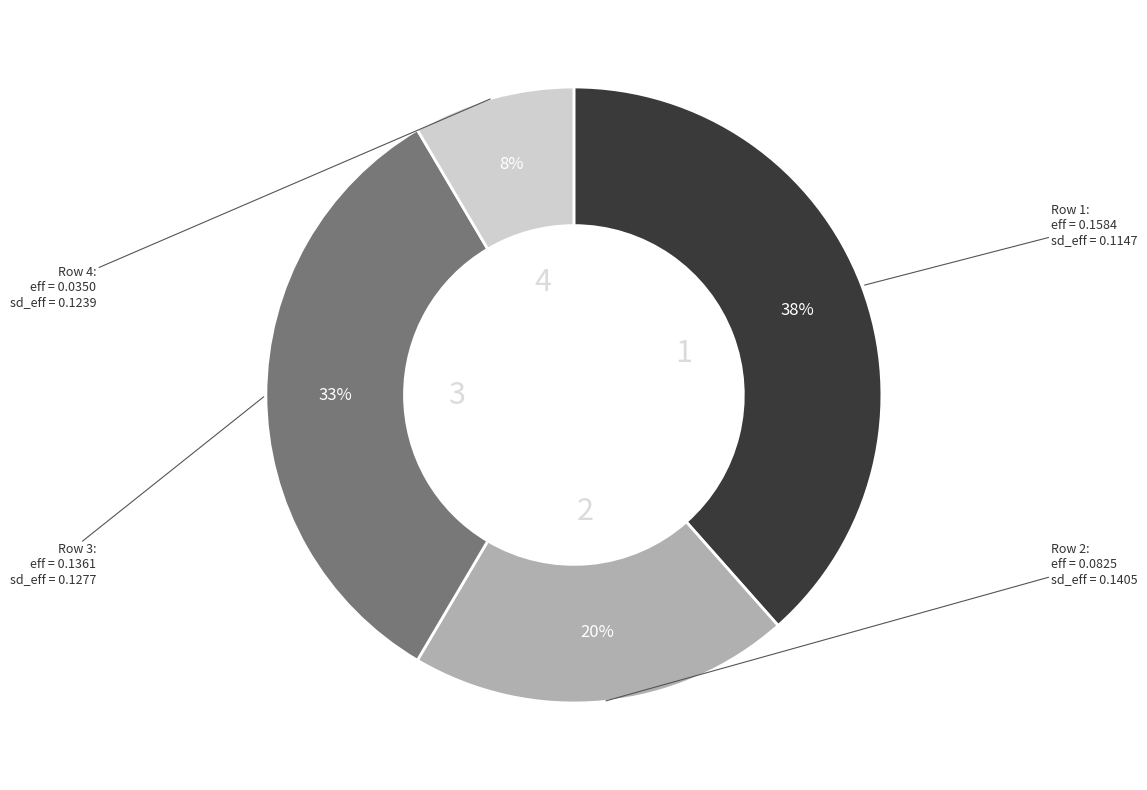

Does any single category account for the majority?

No